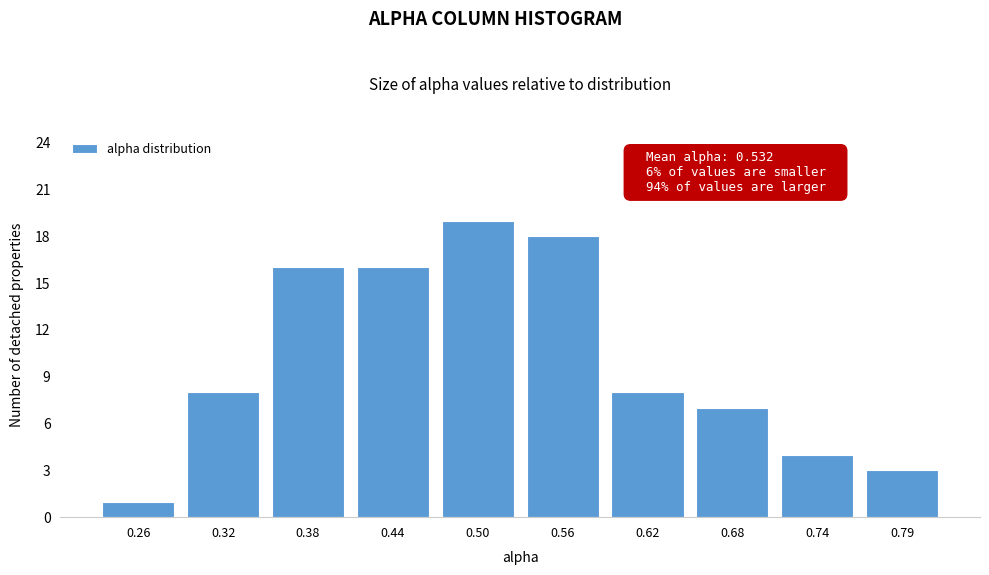

Reading left to right, what are all the values shown in this chart?

0.26=1	0.32=8	0.38=16	0.44=16	0.50=19	0.56=18	0.62=8	0.68=7	0.74=4	0.79=3